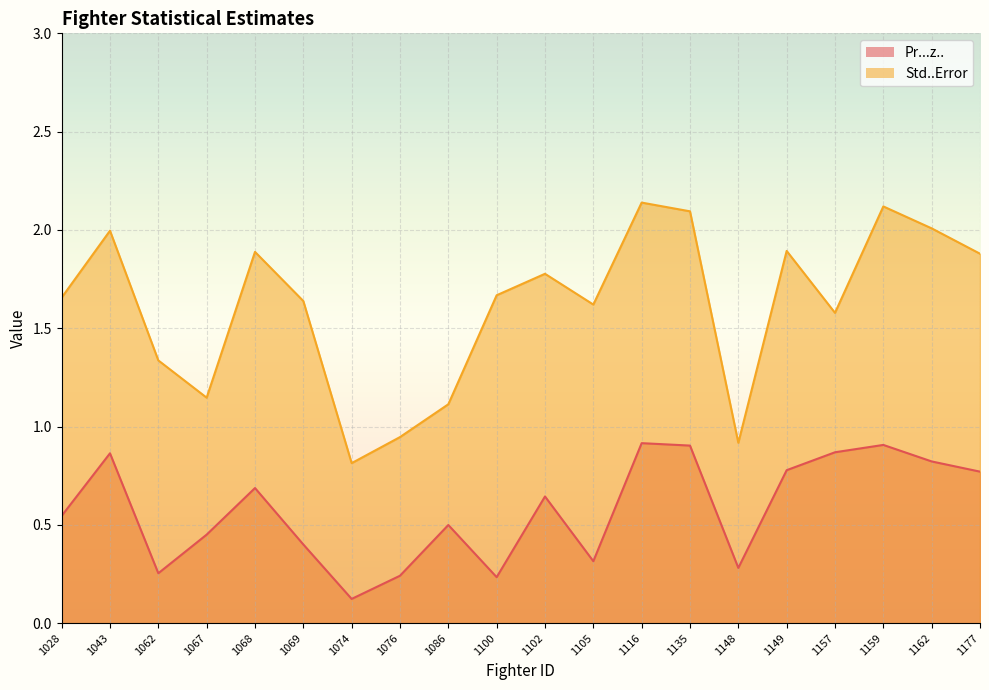

The value of Pr...z.. at 1069 is 0.4. True or false?

True